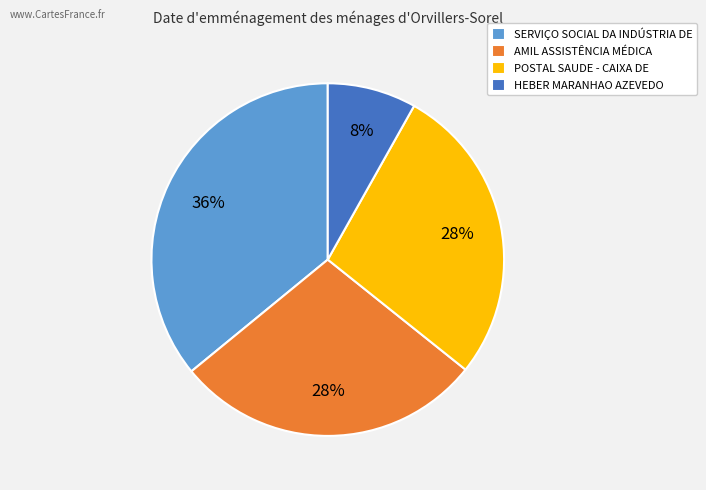

The AMIL ASSISTÊNCIA MÉDICA slice represents 28% of the pie. True or false?

True